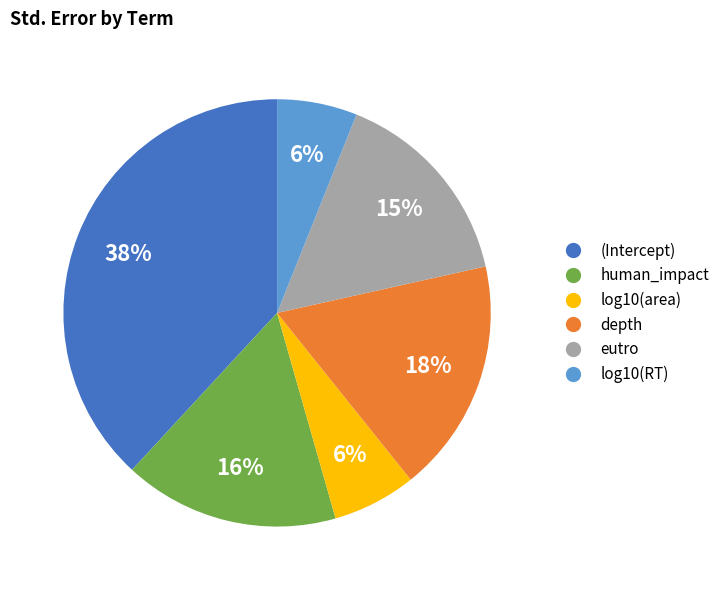

To the nearest percent, what is the difference between the largest and smallest slice percentages?

32%